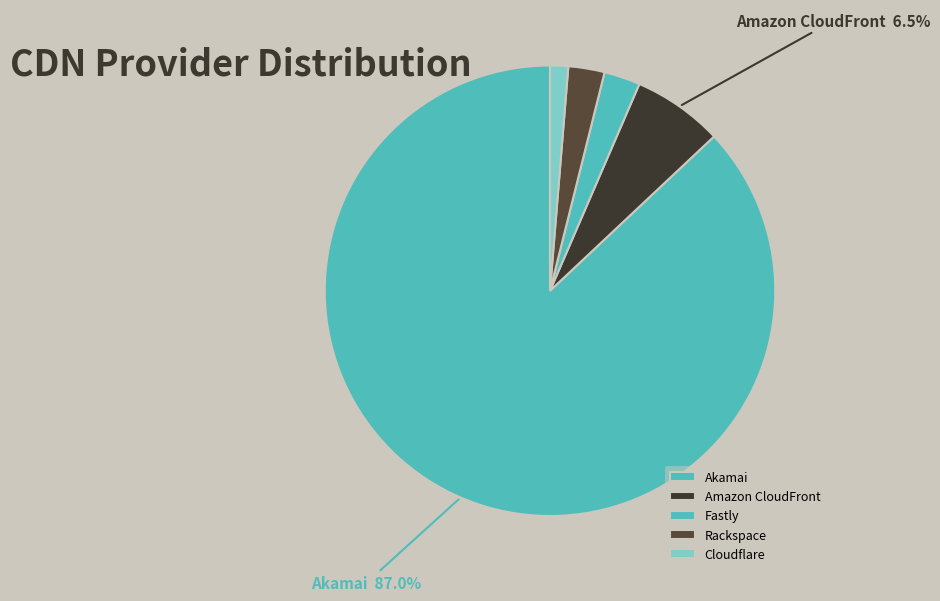

What percentage is the Cloudflare slice, to the nearest percent?

1%